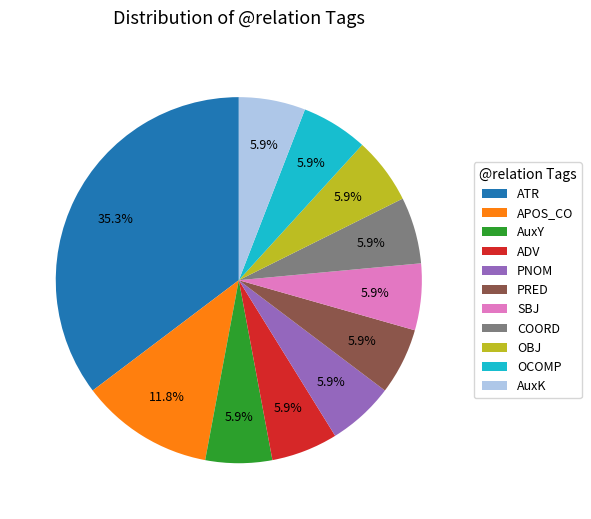

Is it true that ATR is 8% of the pie?

False